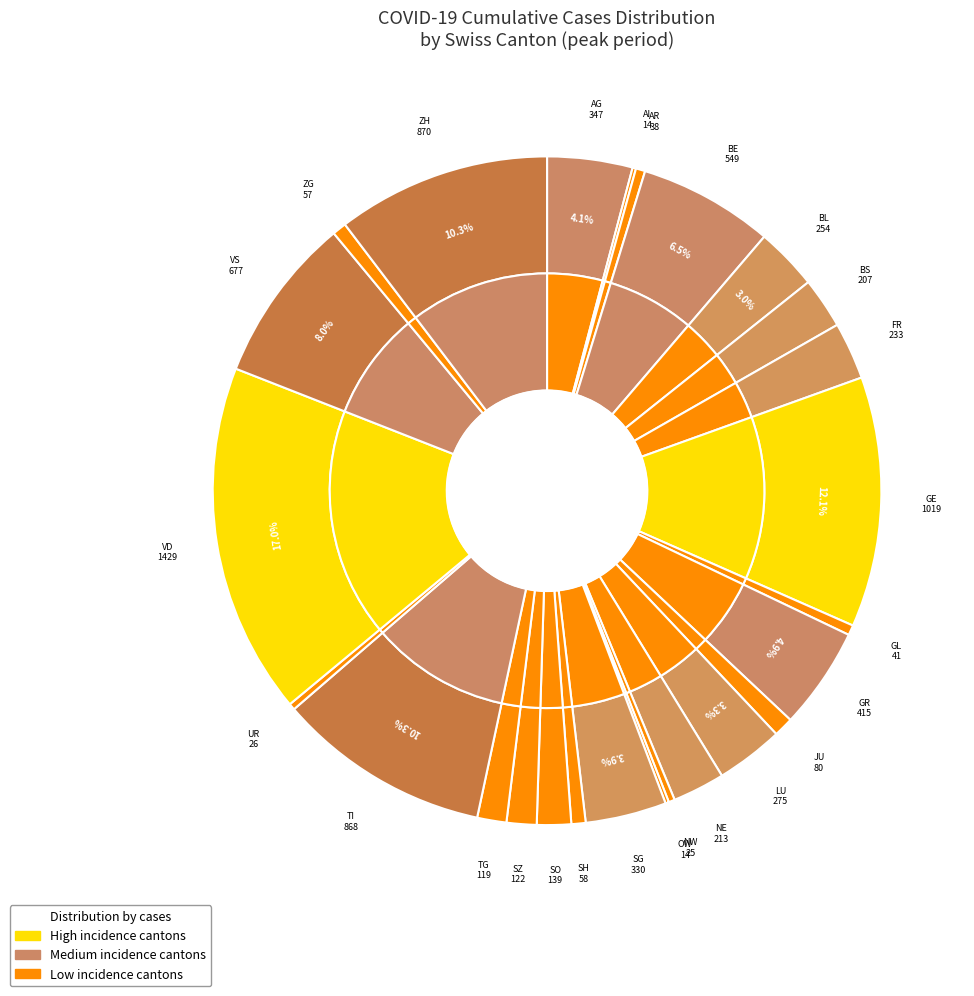

Is there a majority slice in this chart?

No